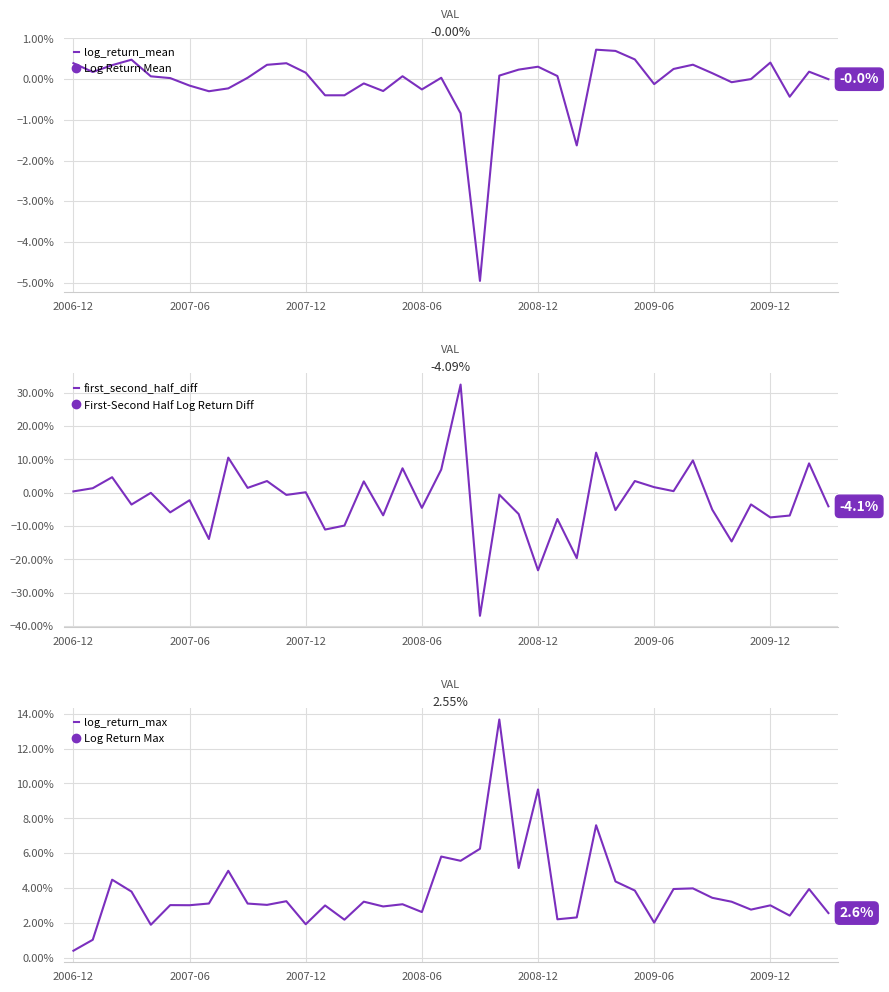

How many data points in log_return_mean are above 0?

25